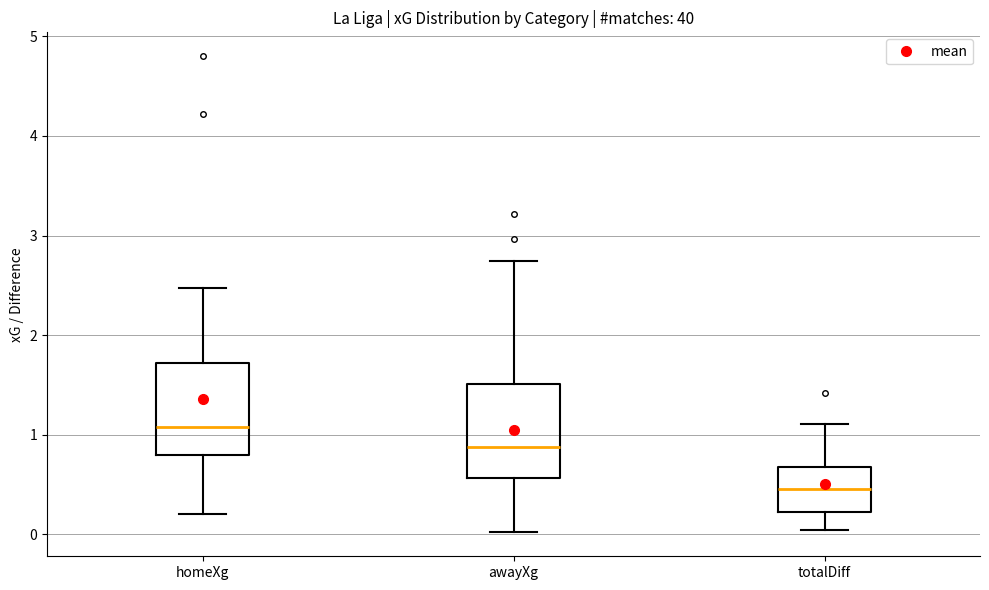

Where does the median line of the box for homeXg sit on the y-axis? The values are not printed on the chart, so give them approximately, as read against the axis.

1.1